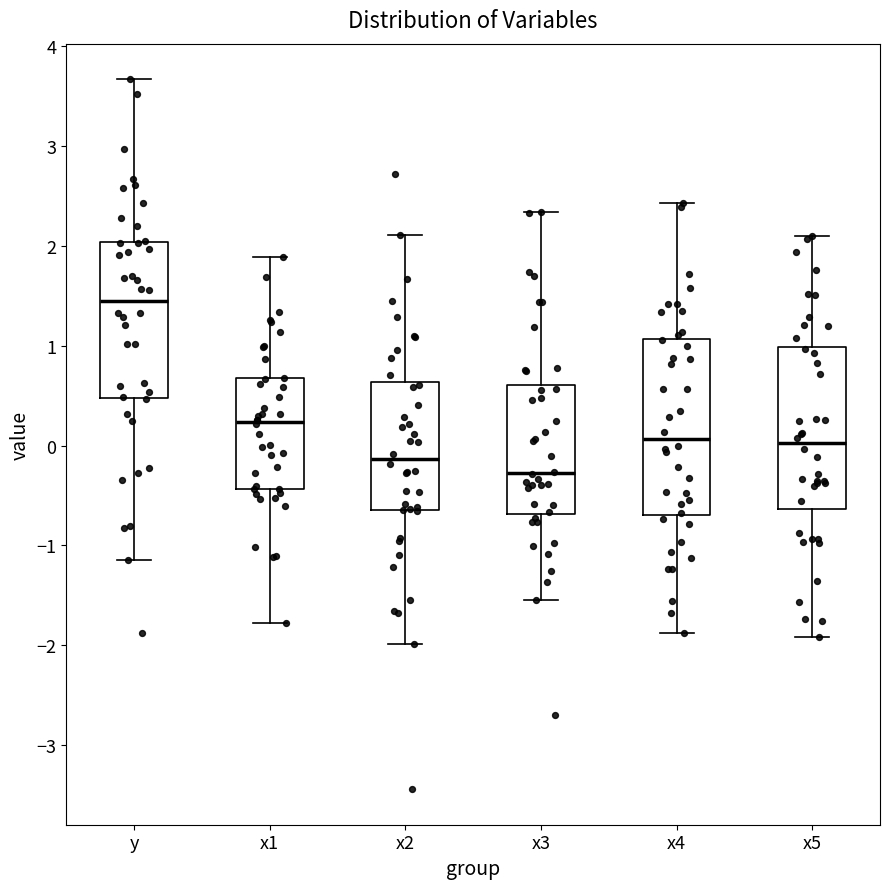

Which box's median line is the highest?

y